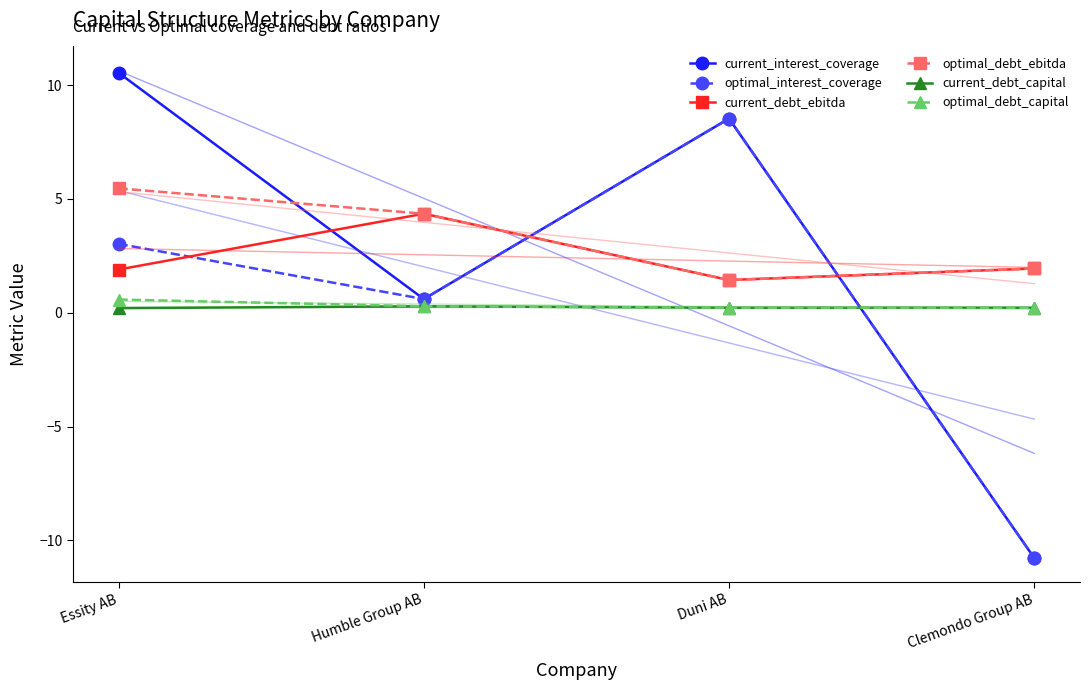

What position from the right is Duni AB?

2